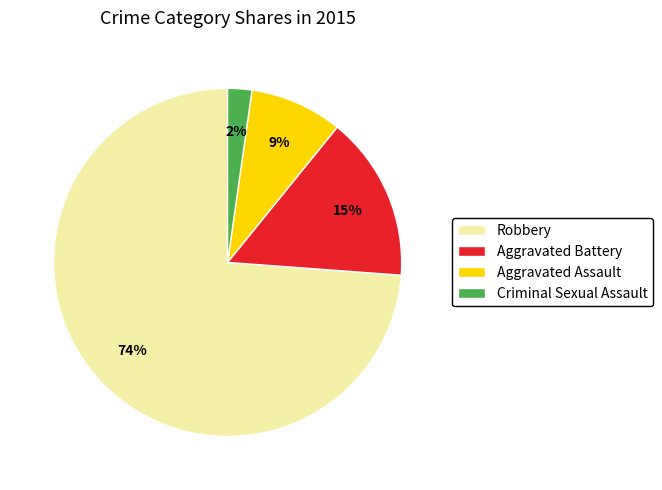

To the nearest percent, what is the average slice percentage?

25%